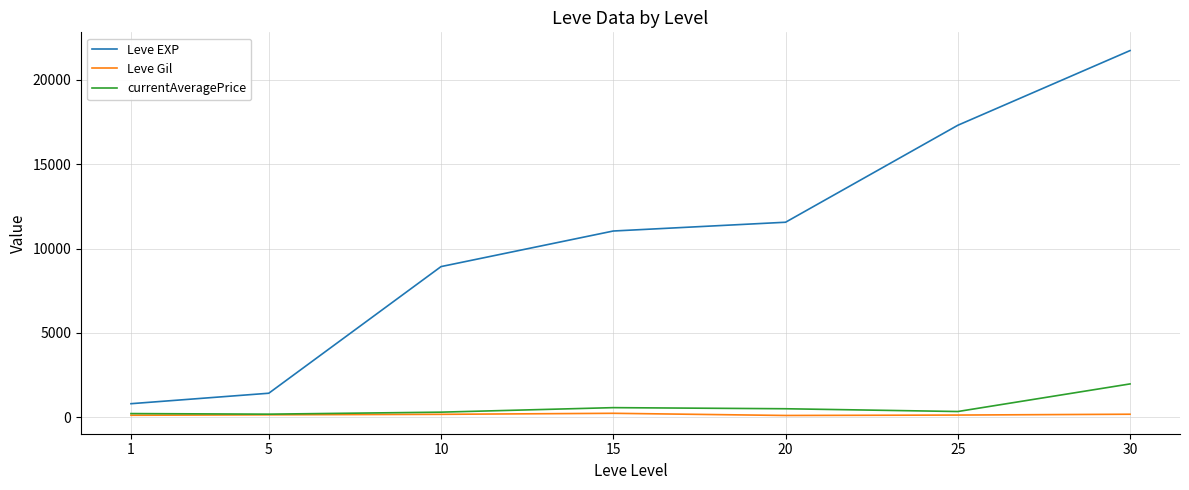

What is the average value of the currentAveragePrice series?

580.6